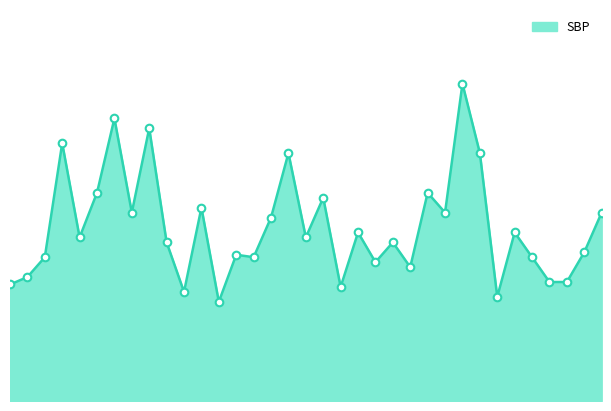

What is the change in value from 9 to 29?

+12.0